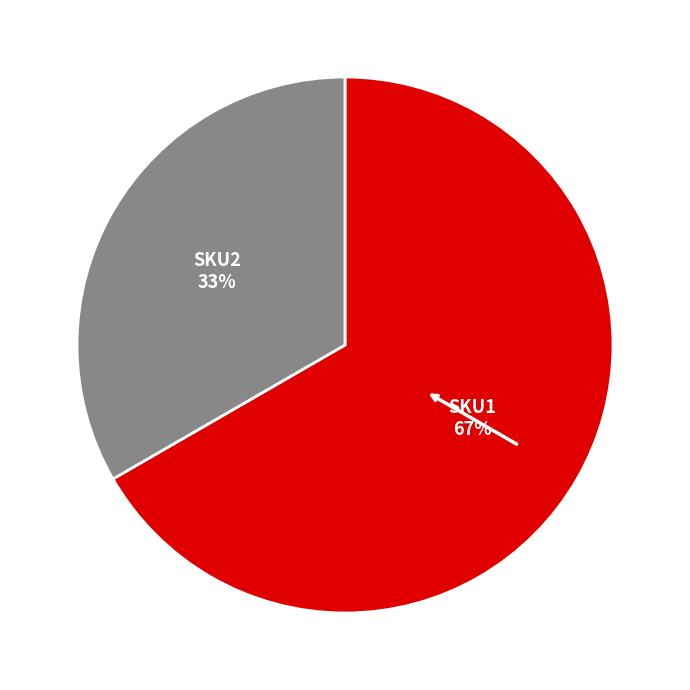

Which slice is the largest?

SKU1